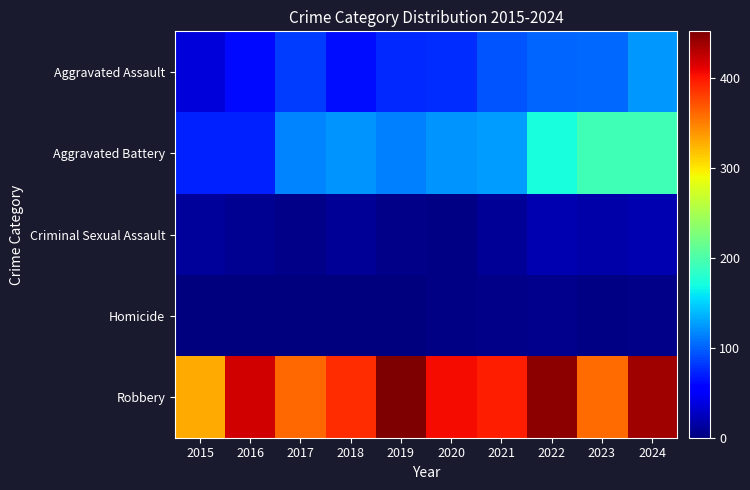

Reading right to left, extract all data points from this chart.

Aggravated Assault: 2024=125	2023=103	2022=101	2021=95	2020=76	2019=75	2018=62	2017=83	2016=61	2015=36
Aggravated Battery: 2024=193	2023=193	2022=173	2021=127	2020=123	2019=113	2018=123	2017=115	2016=71	2015=71
Criminal Sexual Assault: 2024=20	2023=17	2022=20	2021=10	2020=2	2019=5	2018=9	2017=5	2016=8	2015=11
Homicide: 2024=4	2023=2	2022=6	2021=4	2020=2	2019=1	2018=1	2017=1	2016=1	2015=0
Robbery: 2024=439	2023=360	2022=445	2021=397	2020=406	2019=452	2018=389	2017=361	2016=419	2015=329